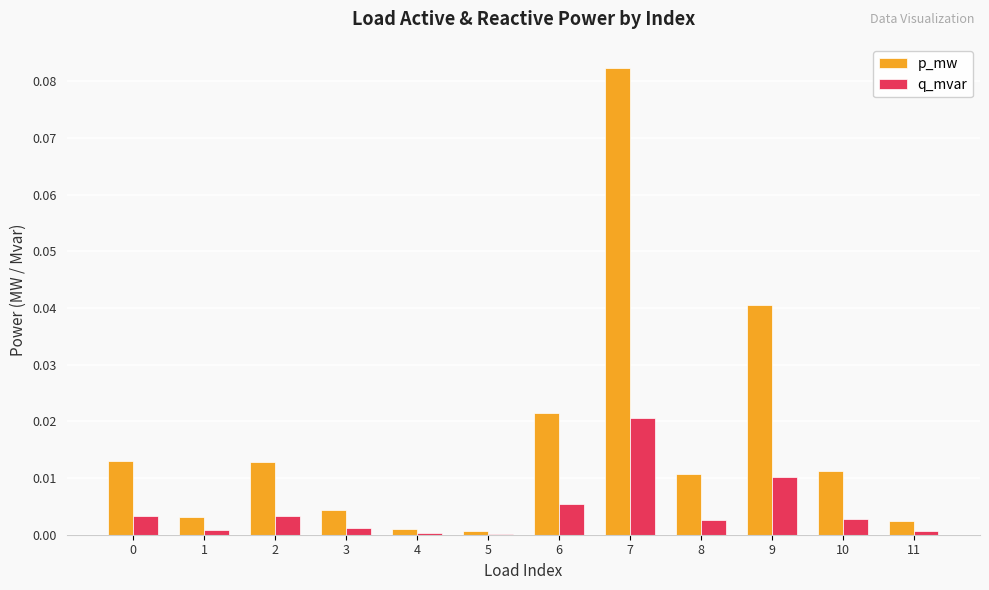

Count the number of data series in this chart.

2